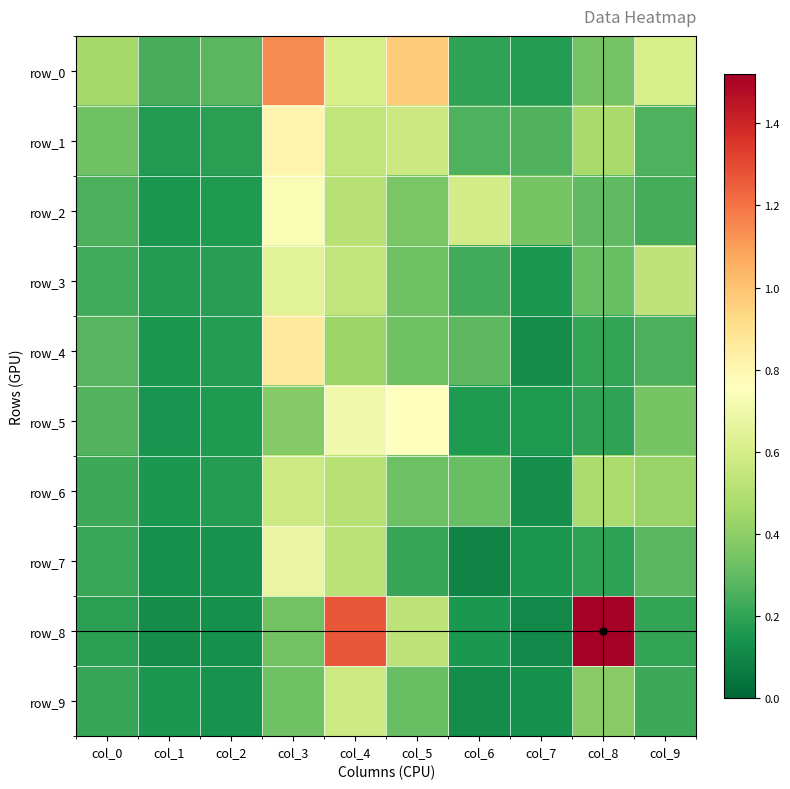

The row_4 series shows 0.3 at col_9. True or false?

True